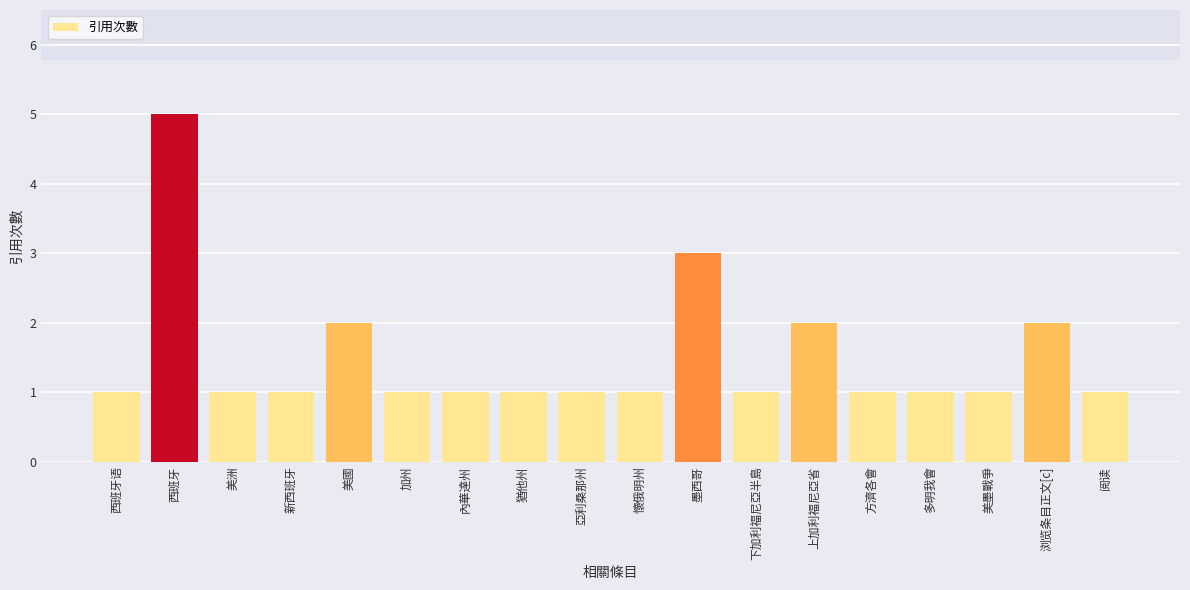

Reading left to right, list all the values displayed in this chart.

西班牙语=1	西班牙=5	美洲=1	新西班牙=1	美國=2	加州=1	內華達州=1	猶他州=1	亞利桑那州=1	懷俄明州=1	墨西哥=3	下加利福尼亞半島=1	上加利福尼亞省=2	方濟各會=1	多明我會=1	美墨戰爭=1	浏览条目正文[c]=2	阅读=1